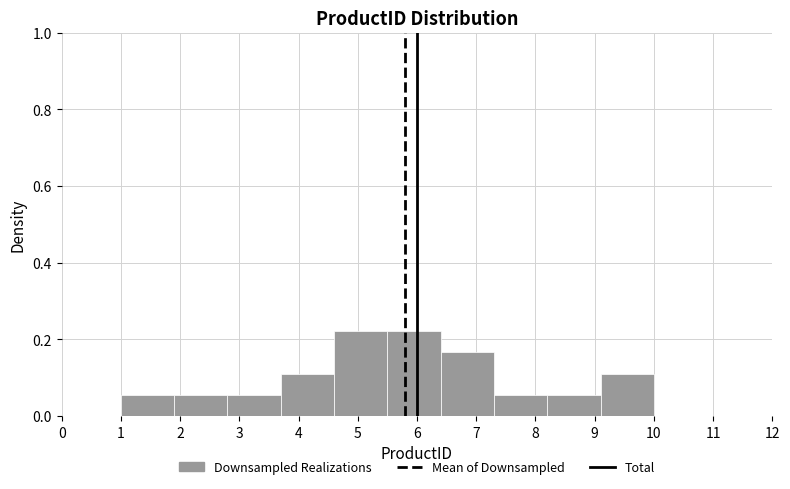

Reading left to right, list every bar in this chart as the range it spans on the x-axis followed by its height. The values are not printed on the chart, so give them approximately, as read against the axis.

1.0 to 1.9: 0.06
1.9 to 2.8: 0.06
2.8 to 3.7: 0.06
3.7 to 4.6: 0.12
4.6 to 5.5: 0.22
5.5 to 6.4: 0.22
6.4 to 7.3: 0.16
7.3 to 8.2: 0.06
8.2 to 9.1: 0.06
9.1 to 10.0: 0.12